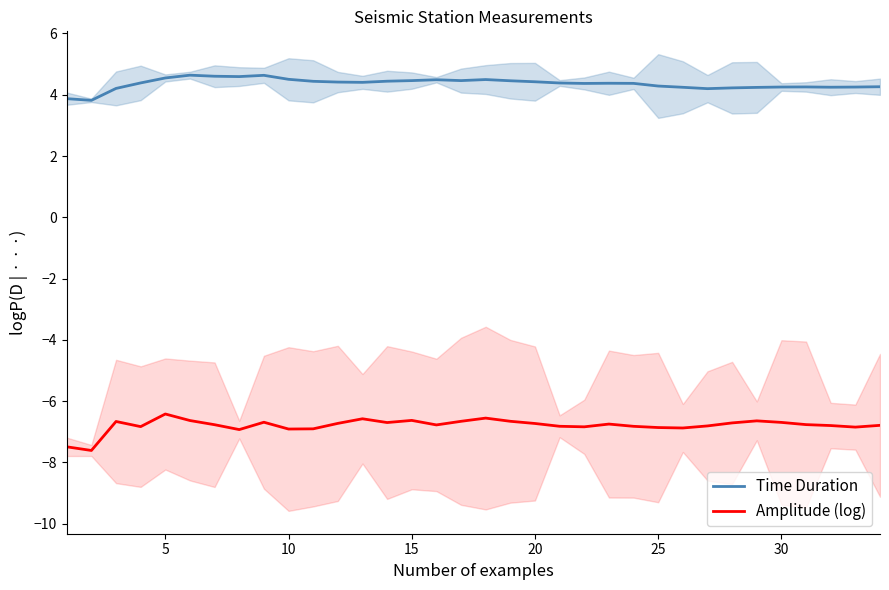

True or false: Amplitude (log) and Time Duration cross at least once.

False